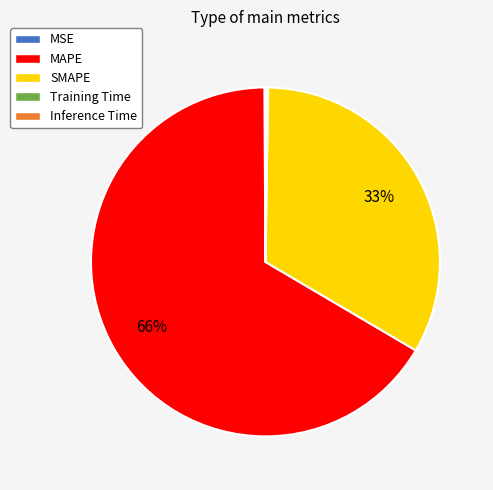

Which slice represents more than half of the pie?

MAPE